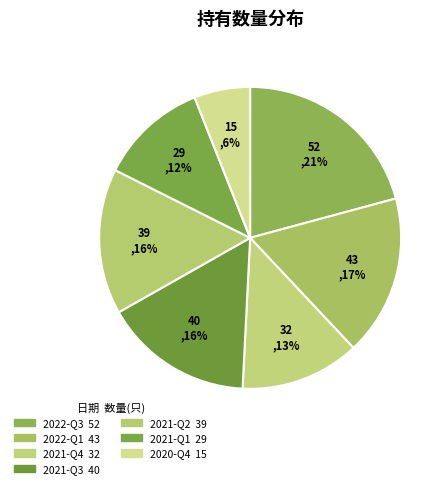

To the nearest percent, what is the difference between the largest and smallest slice percentages?

15%